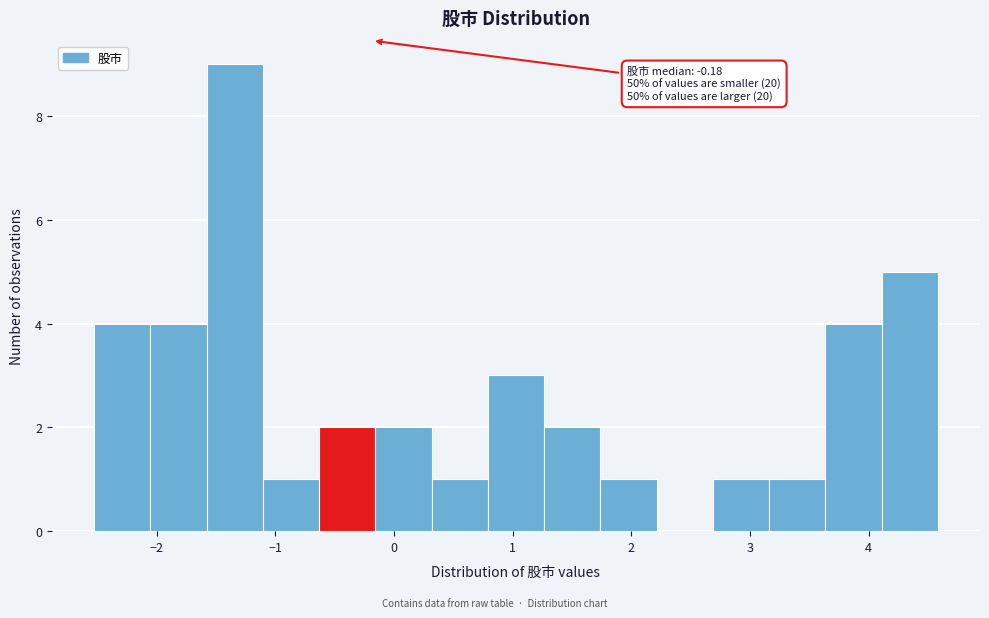

Over which range of the x-axis is the bar tallest?

-1.6 to -1.1